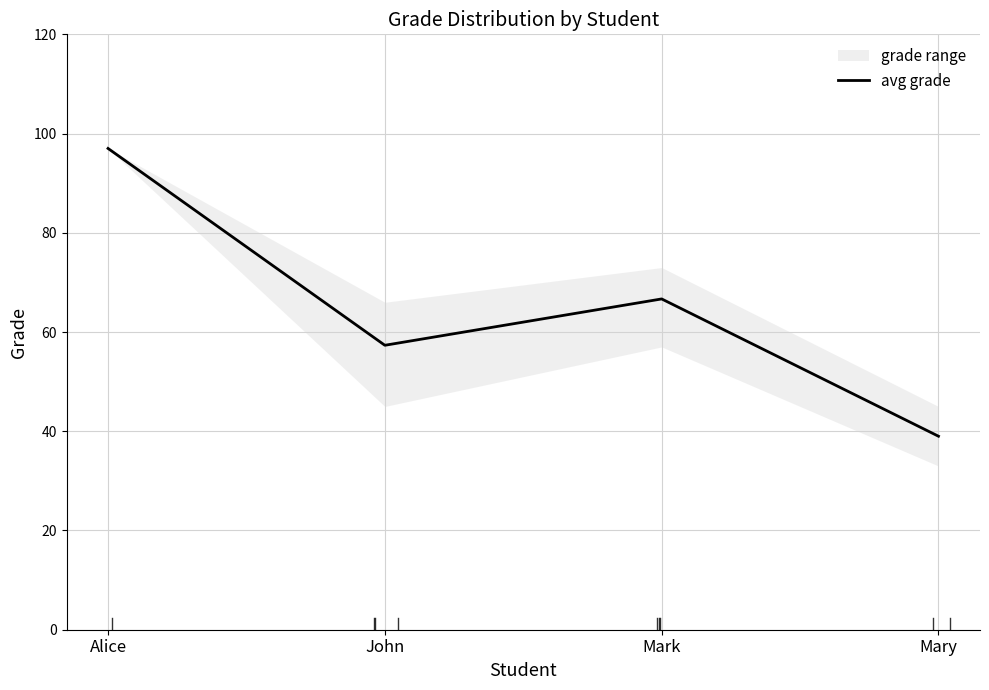

What is the change in value from John to Mary?

-18.3